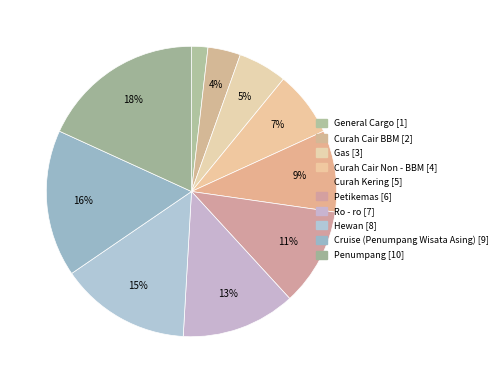

How many slices are in this pie chart?

10